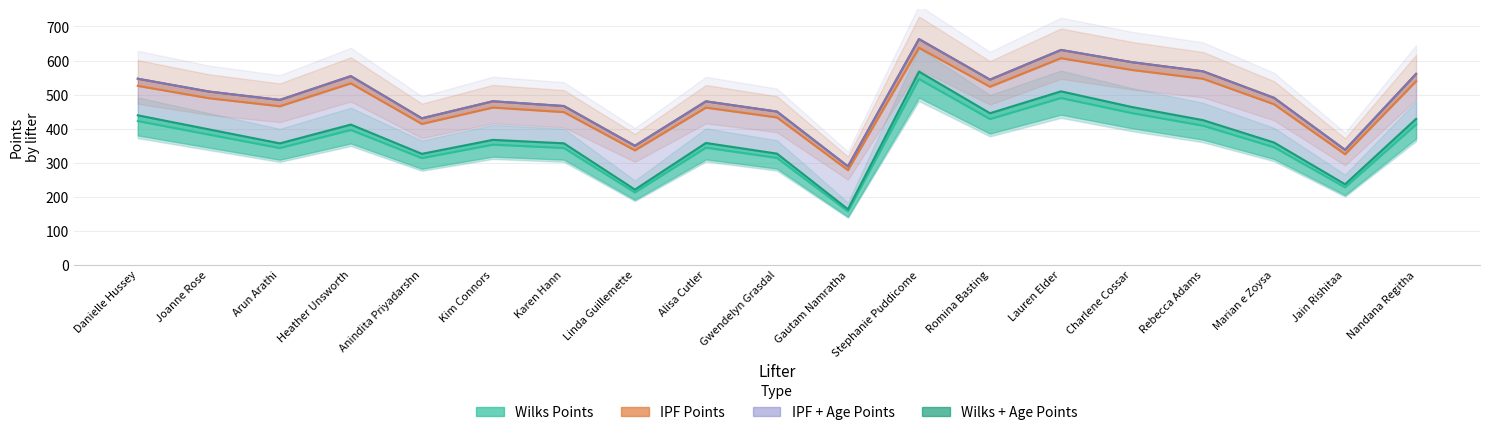

Which category has the lowest value across all series?

Gautam Namratha